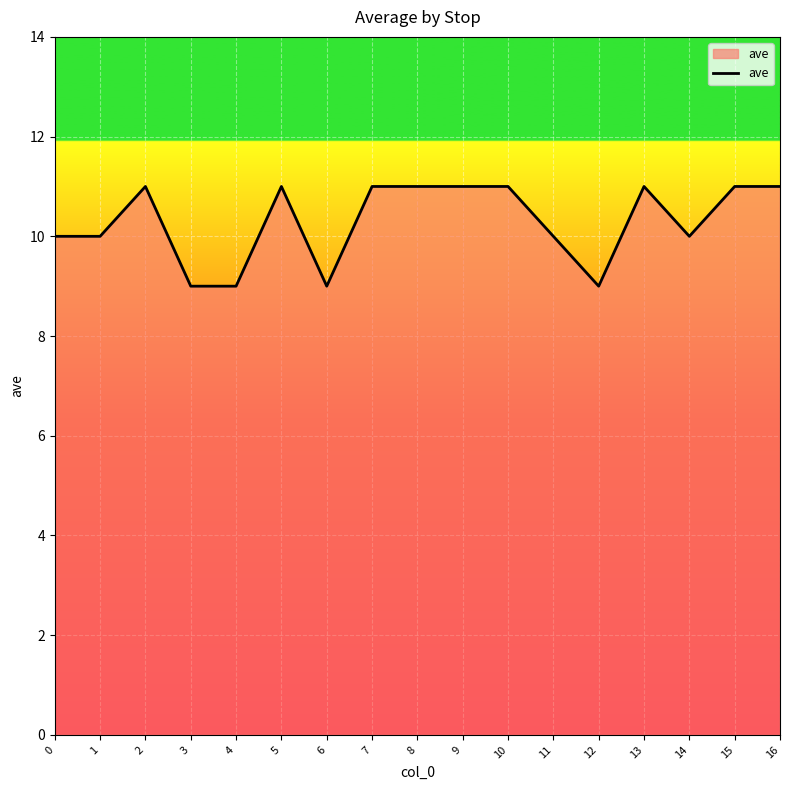

What is the smallest value displayed?

9